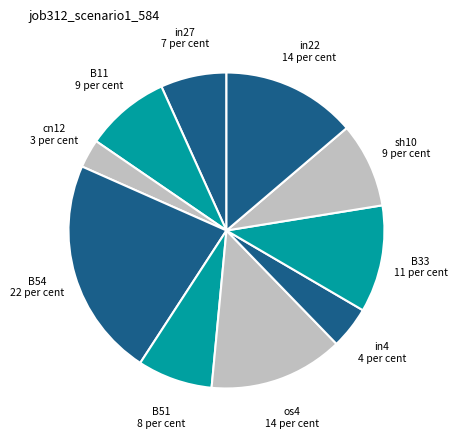

Do B11 and B54 together represent more than half of the pie?

No